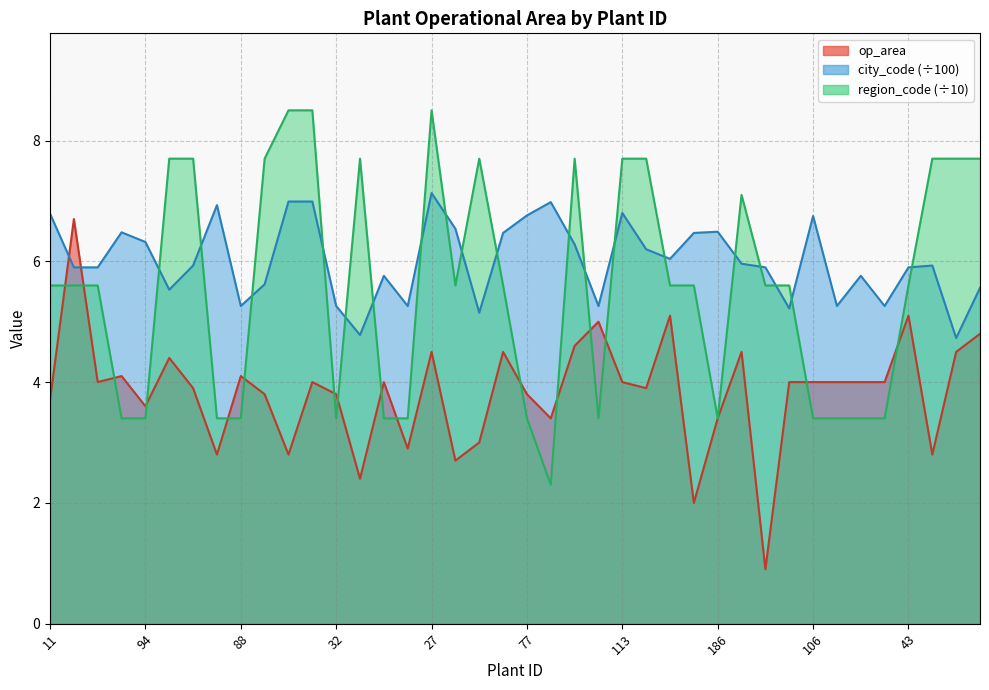

What is the sum of all region_code_norm values?

223.2